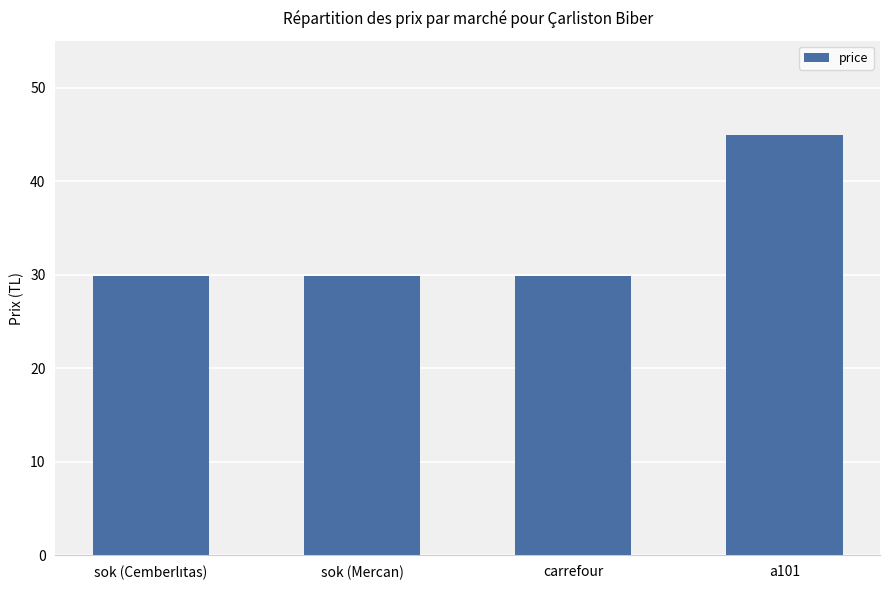

Reading right to left, list all the values displayed in this chart.

44.9	29.9	29.9	29.9